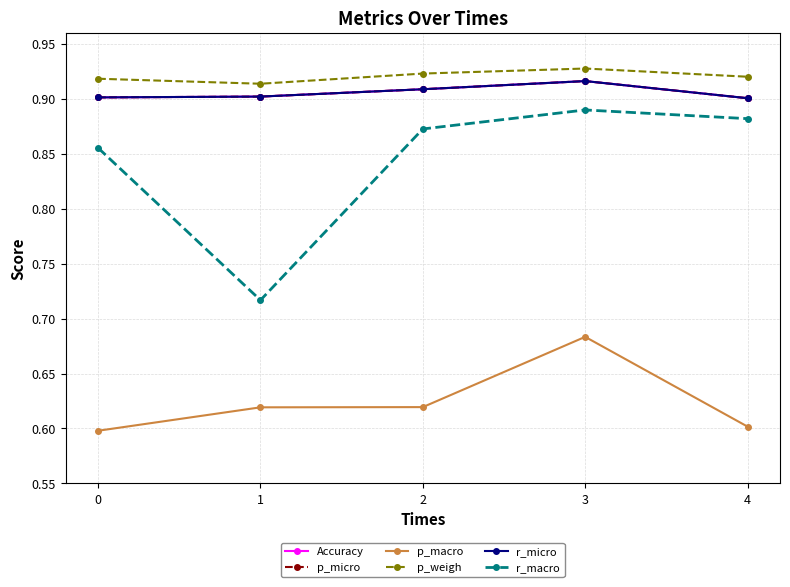

True or false: p_macro has a value of 0.9 at 3.

False